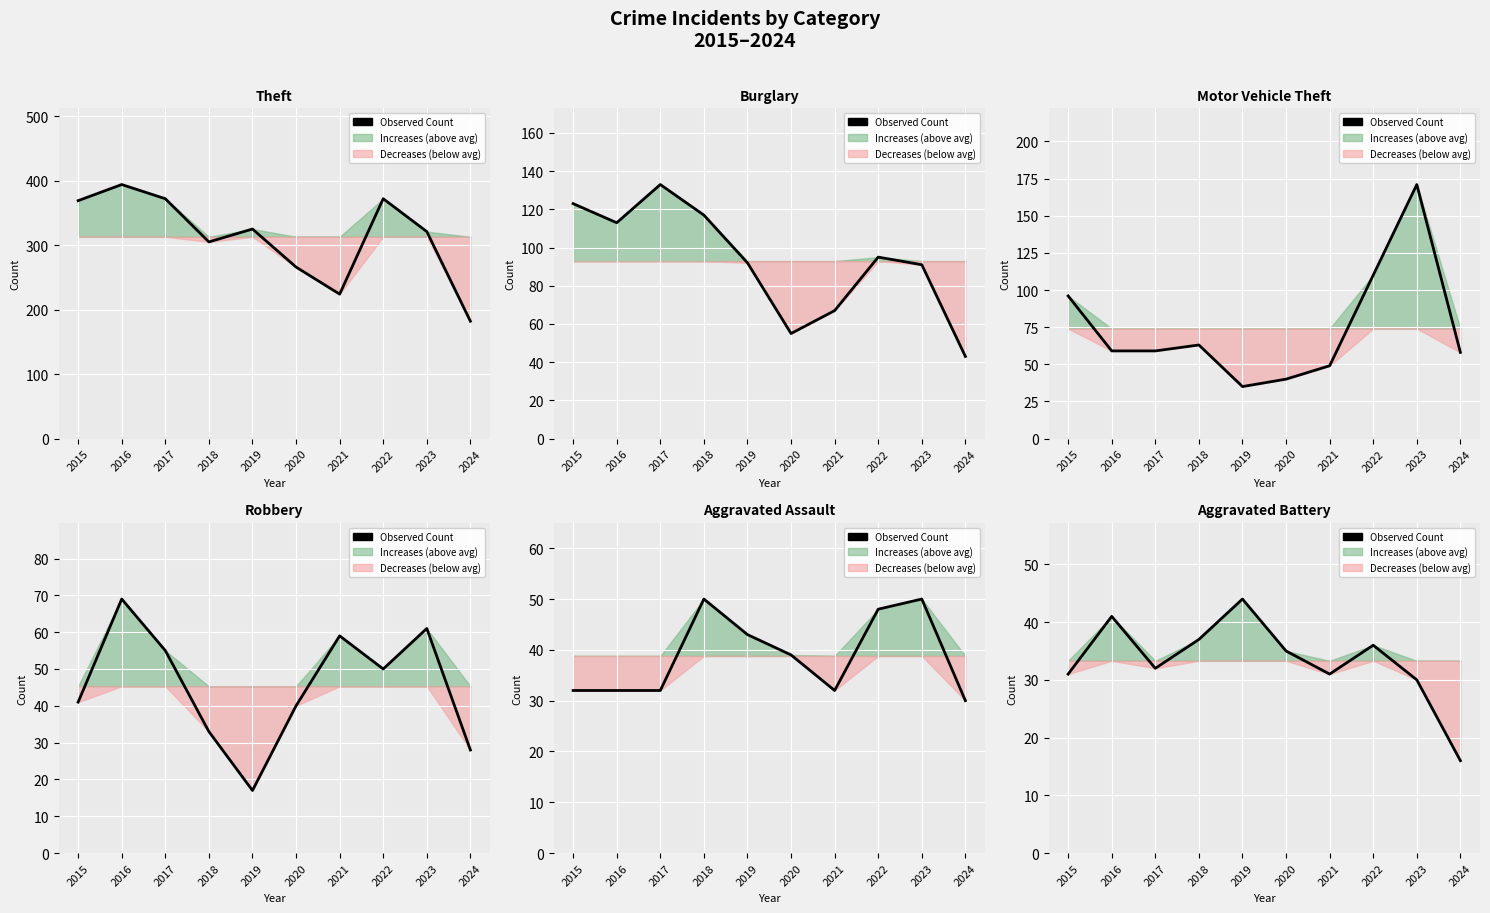

Which has a higher value, 2015 or 2017?

2017